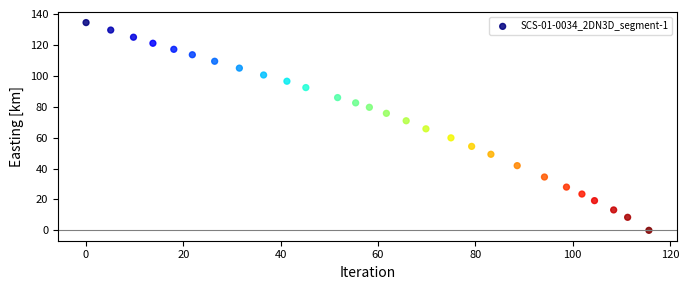

What is the range of X values (max minus min)?

115.7